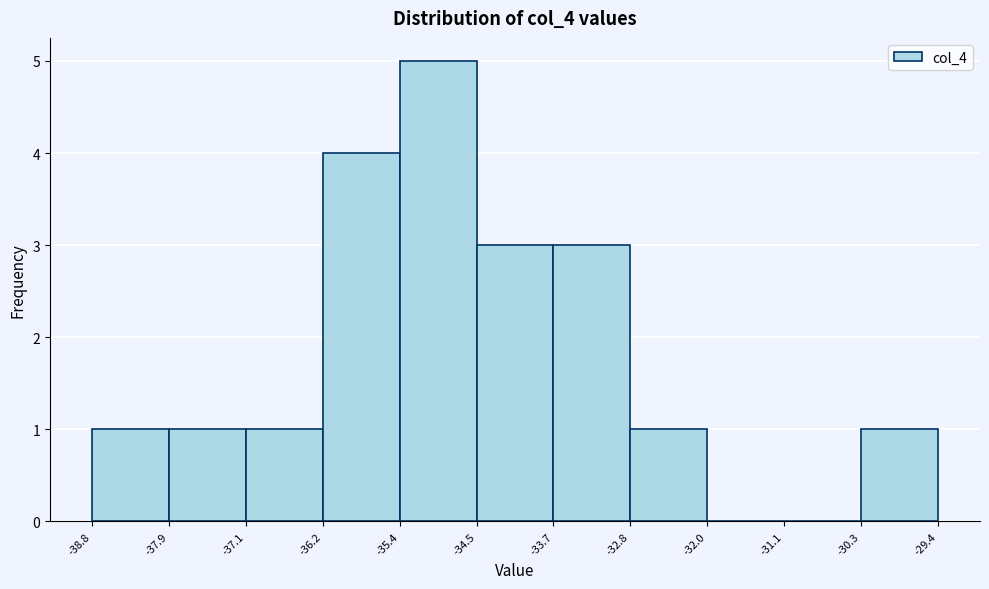

What is the height of the bar covering -30.3 to -29.4 on the x-axis? The values are not printed on the chart, so give them approximately, as read against the axis.

1